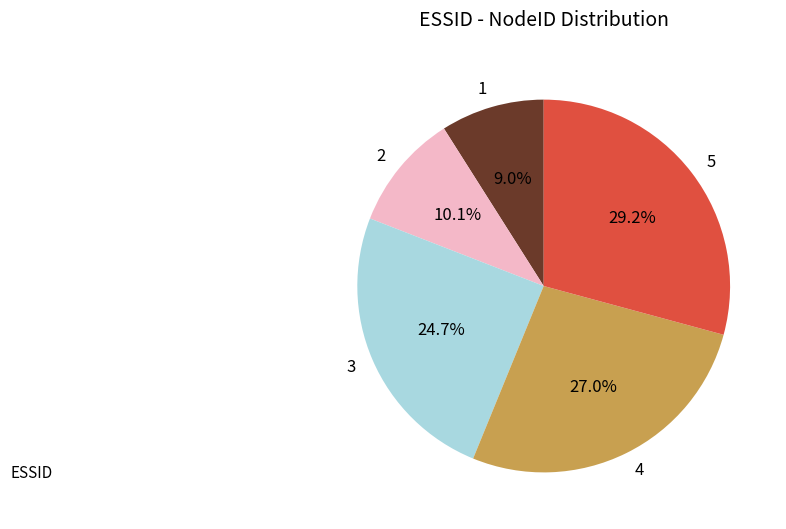

To the nearest percent, what is the difference between the largest and smallest slice percentages?

20%